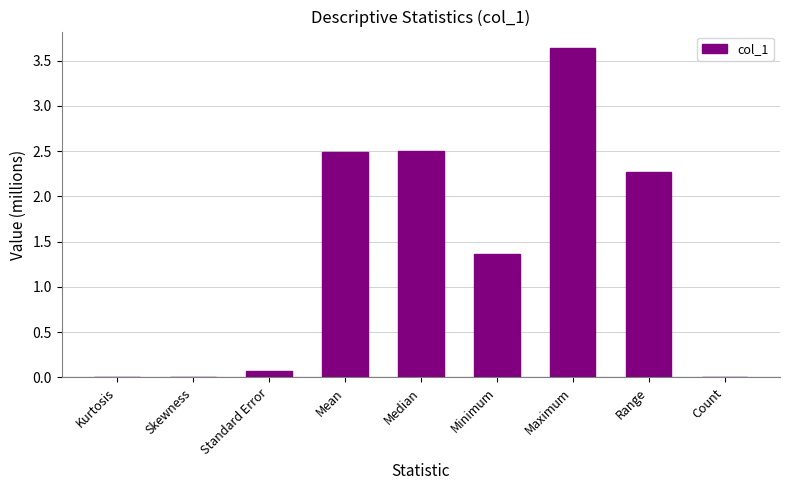

Where is the data nearest to the value 1?

Minimum